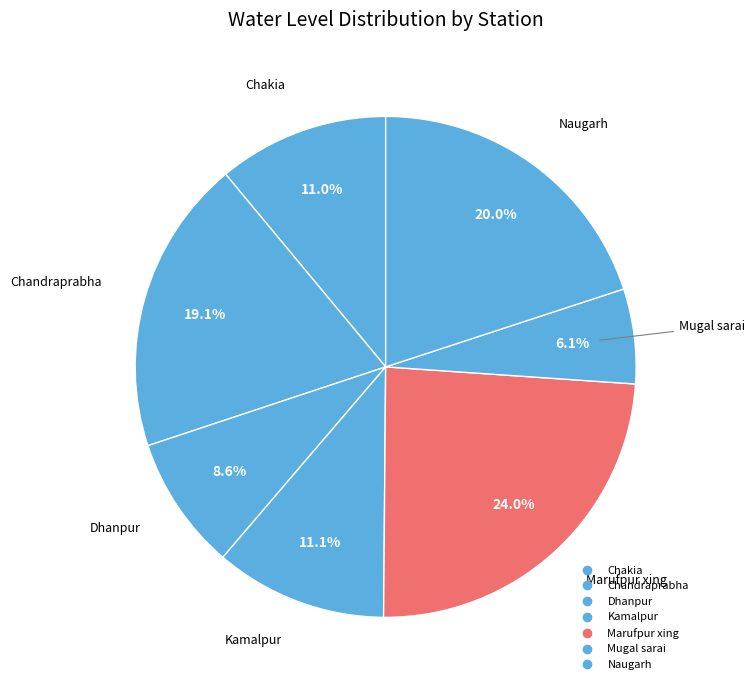

To the nearest percent, what is the difference between the largest and smallest slice percentages?

18%